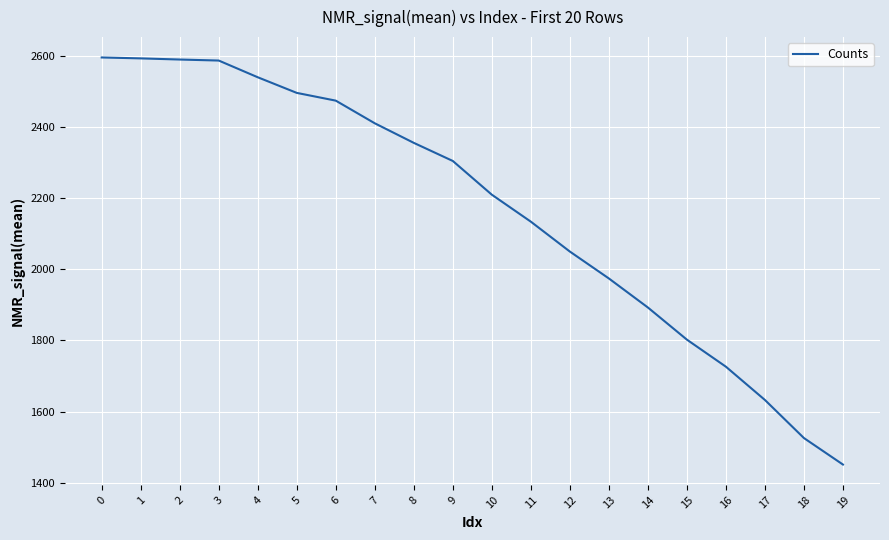

What is the difference between the maximum and minimum values?

1144.9